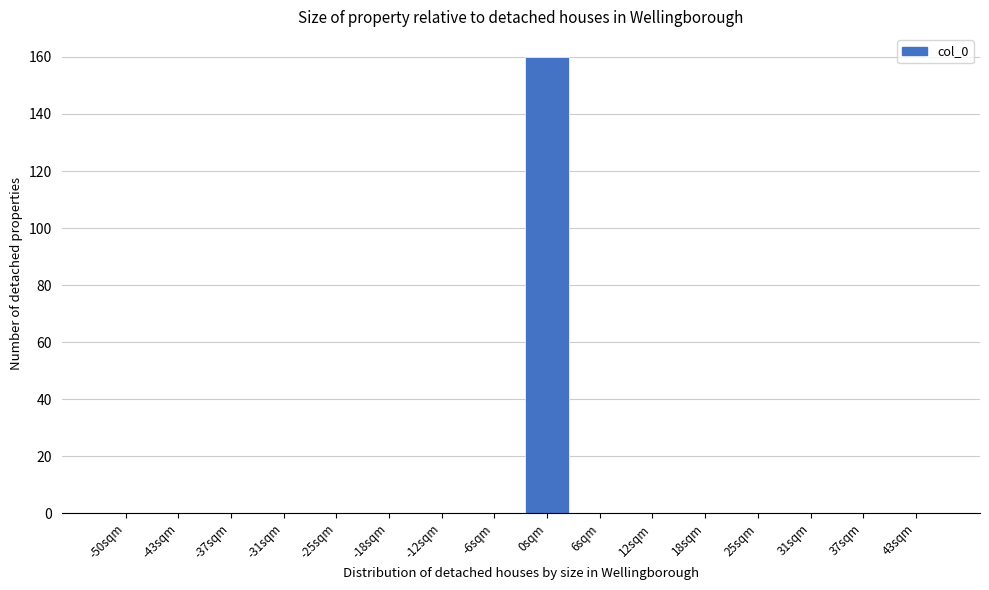

Reading right to left, transcribe all the data shown in this chart.

43sqm=0	37sqm=0	31sqm=0	25sqm=0	18sqm=0	12sqm=0	6sqm=0	0sqm=160	-6sqm=0	-12sqm=0	-18sqm=0	-25sqm=0	-31sqm=0	-37sqm=0	-43sqm=0	-50sqm=0